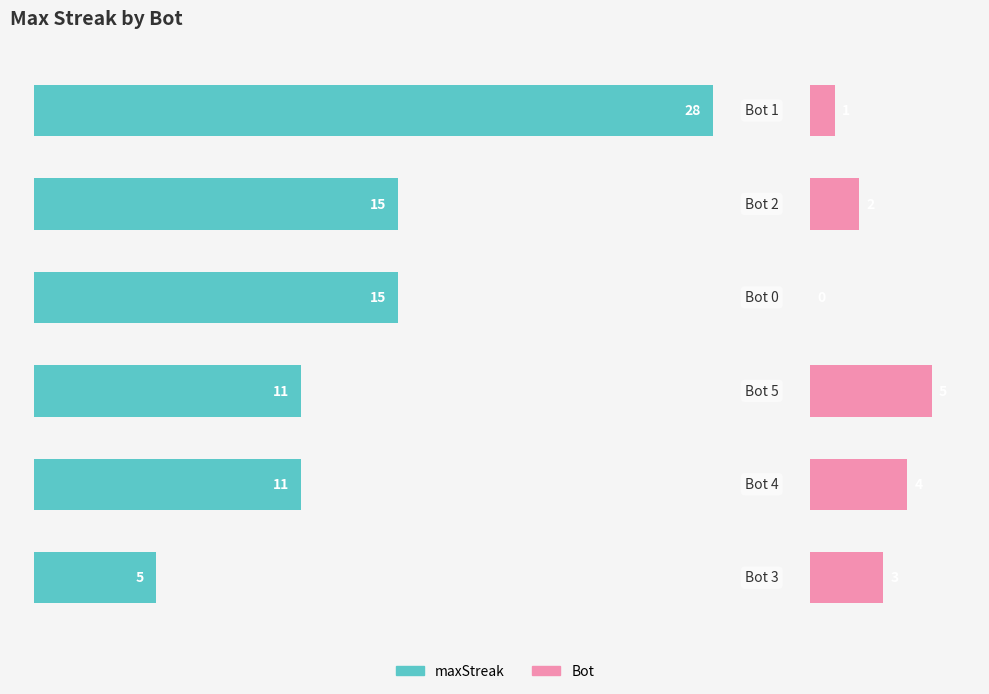

What is the highest value of the maxStreak series?

28